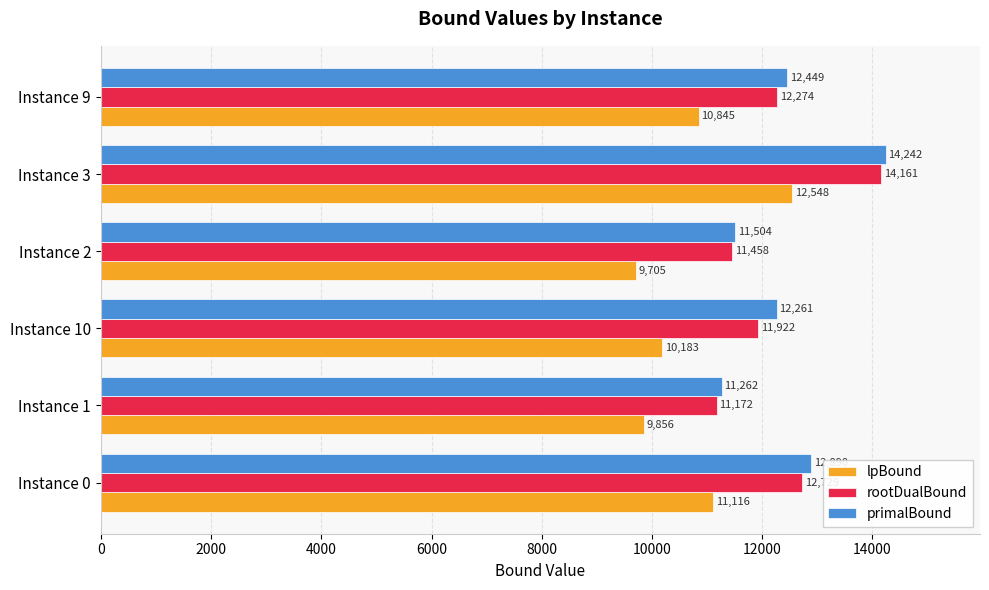

What is the smallest value displayed?

9705.2